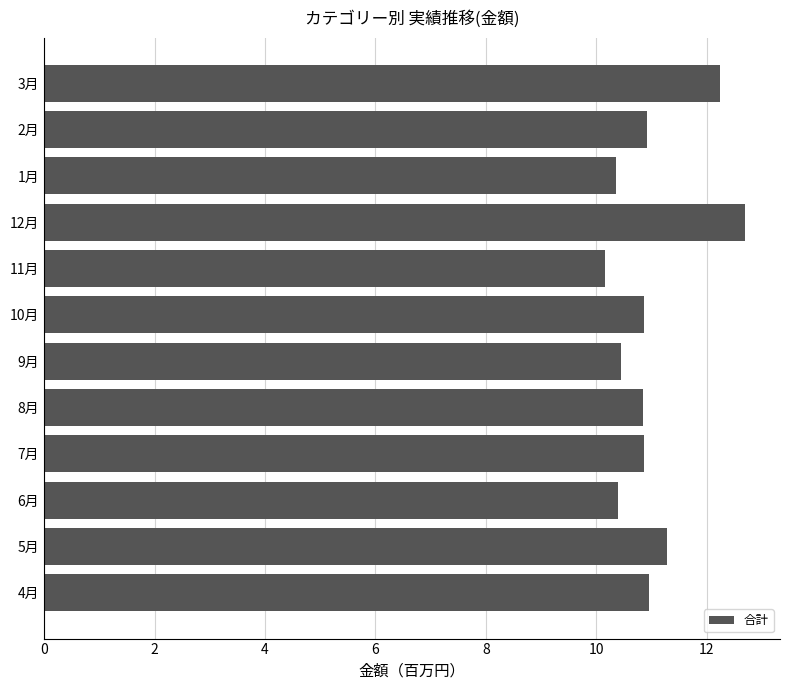

Which has a higher value, 6月 or 12月?

12月